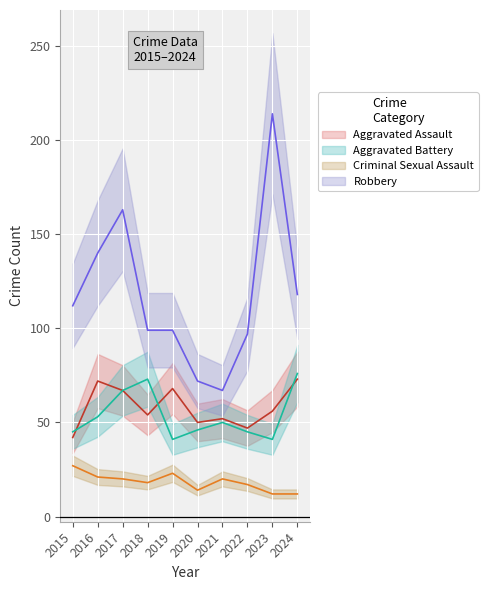

The Aggravated Battery series shows 31 at 2022. True or false?

False